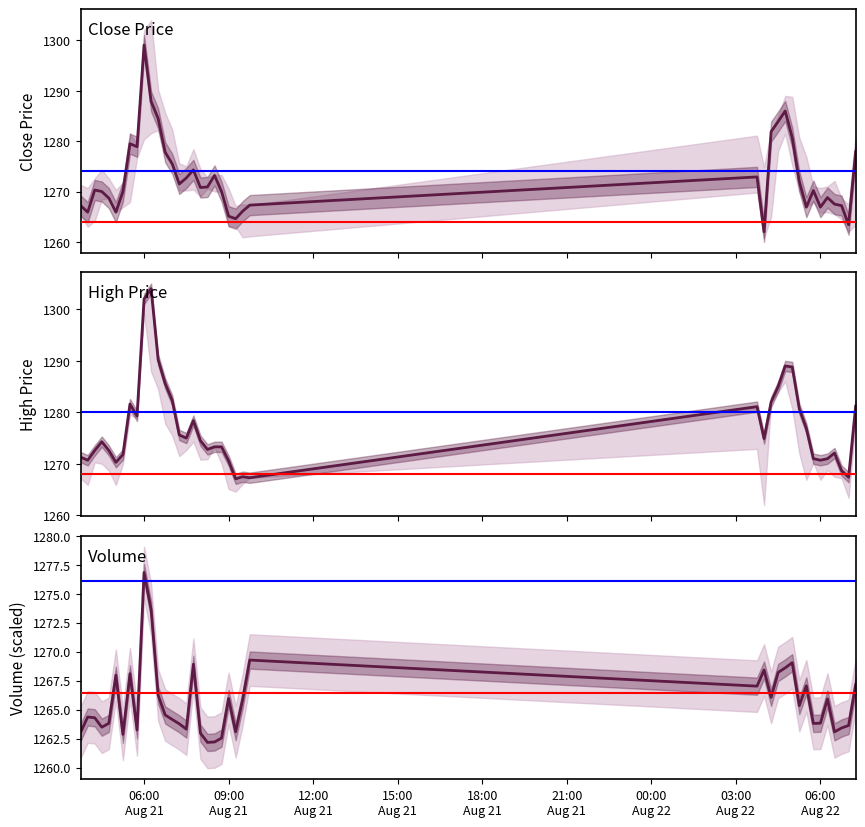

After their last crossing, which series has the higher values: High or Volume?

High